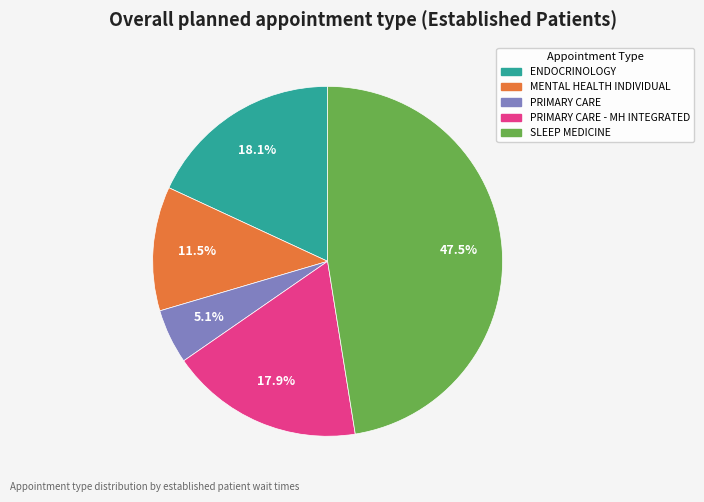

How many segments does this pie chart have?

5